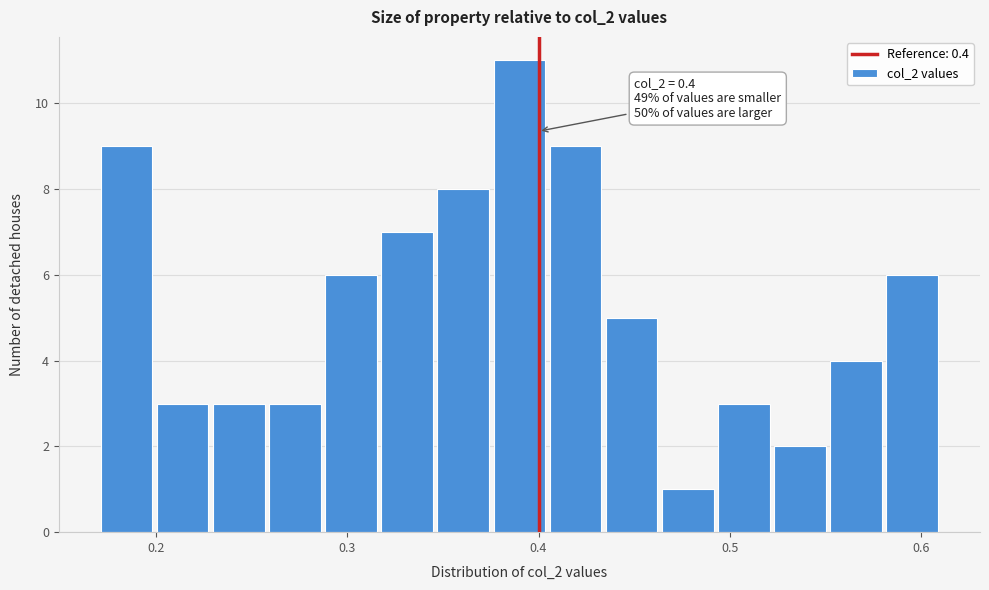

Read against the x-axis, roughly where is the centre of the tallest bar?

0.39